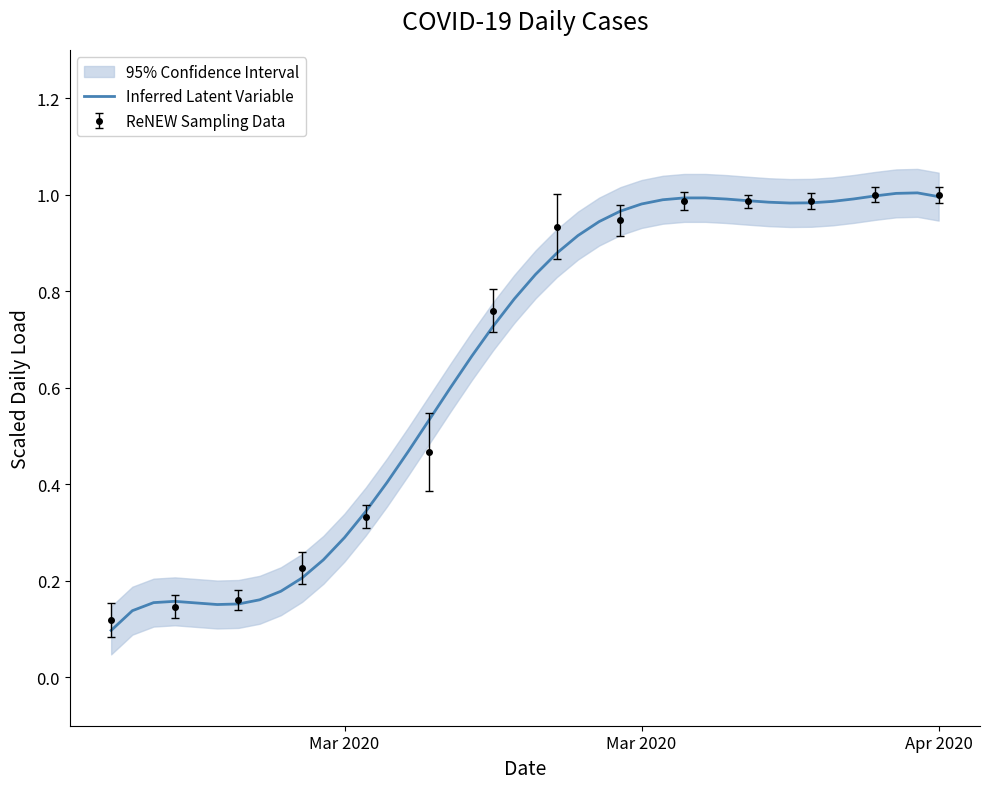

What is the average value?

0.7